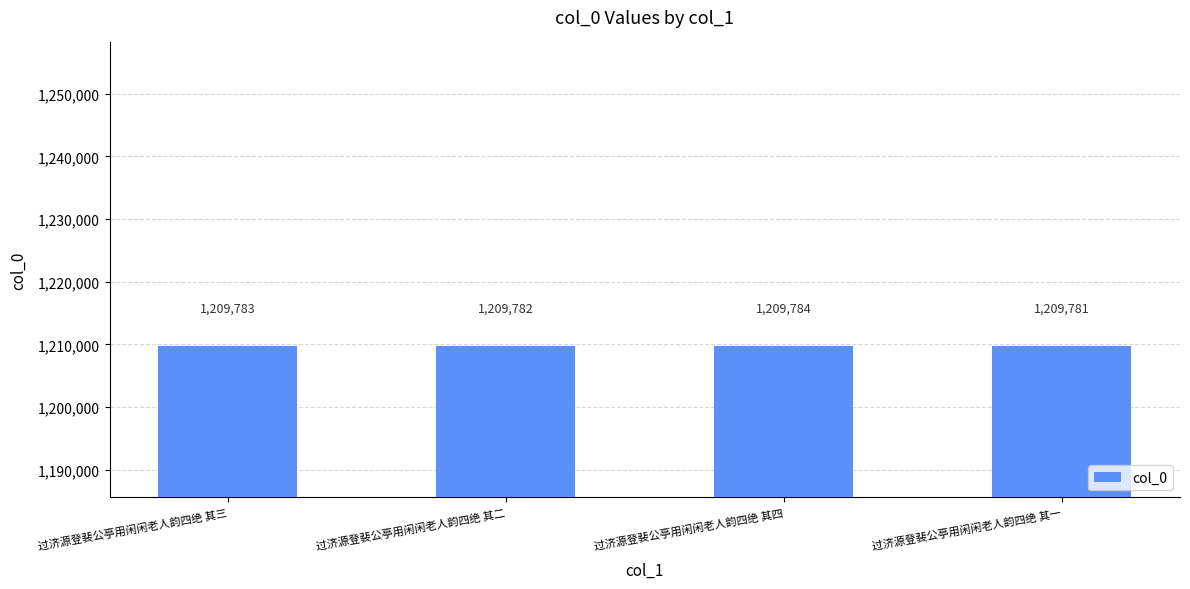

At which label is the value closest to 1209782?

过济源登裴公亭用闲闲老人韵四绝 其二